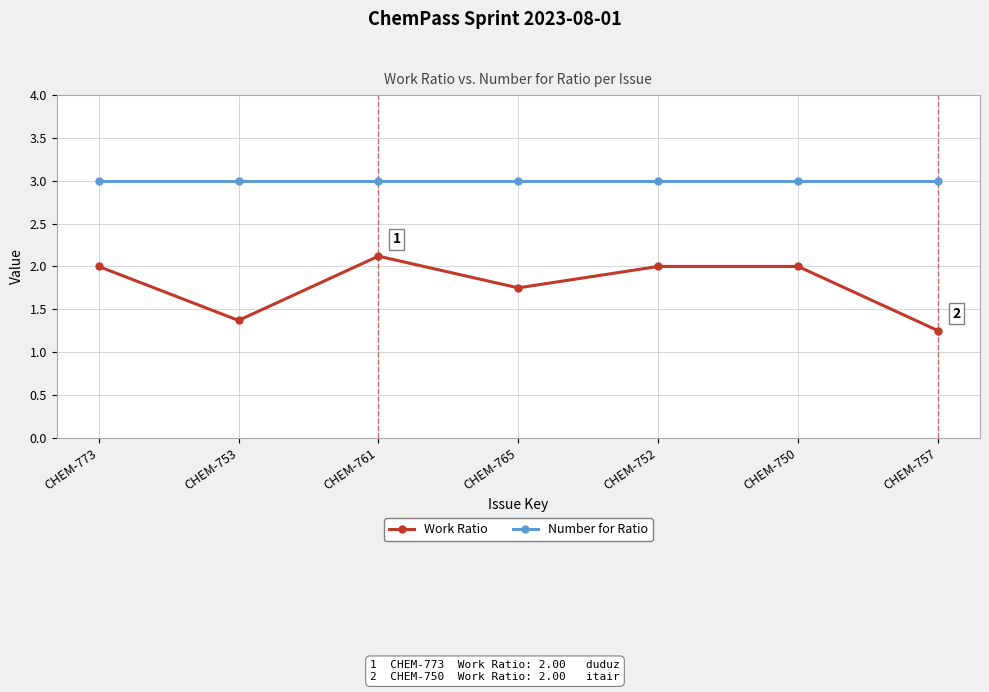

What value does the Number for Ratio series have at CHEM-757?

3.0